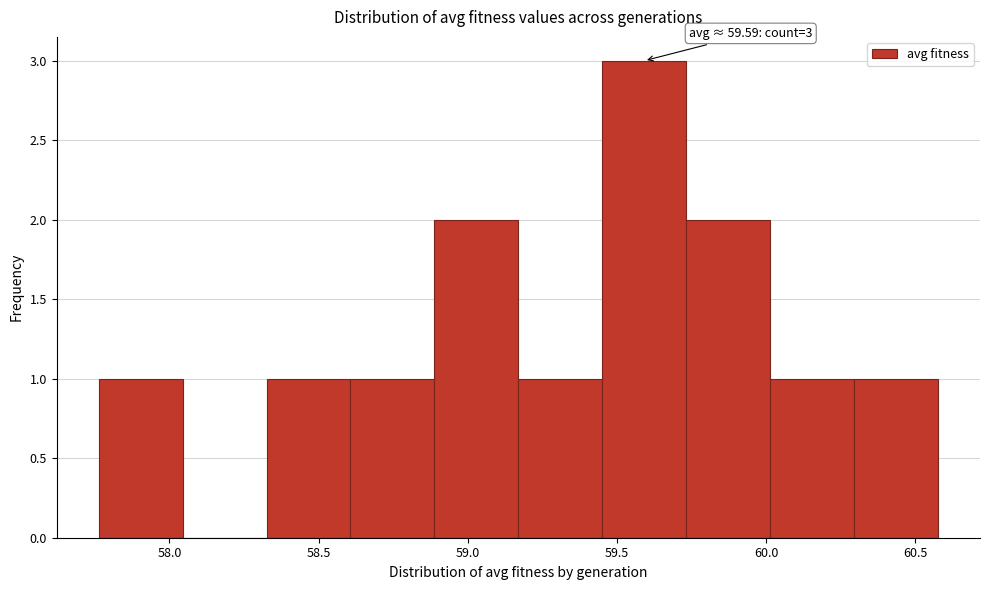

Over which range of the x-axis is the bar tallest?

59.45 to 59.75